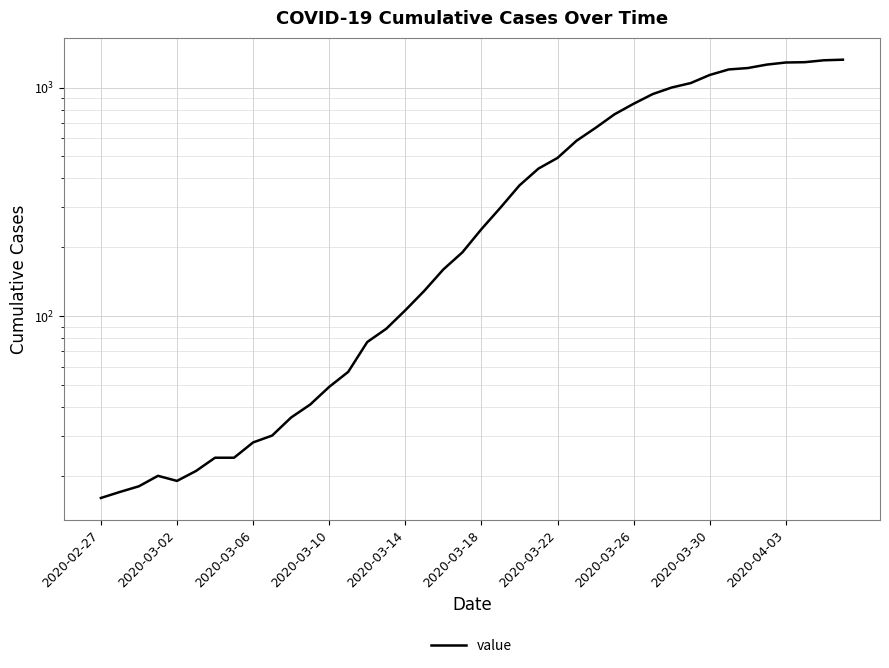

What is the ratio of the value at 20 to the value at 2020-03-06?

13.3